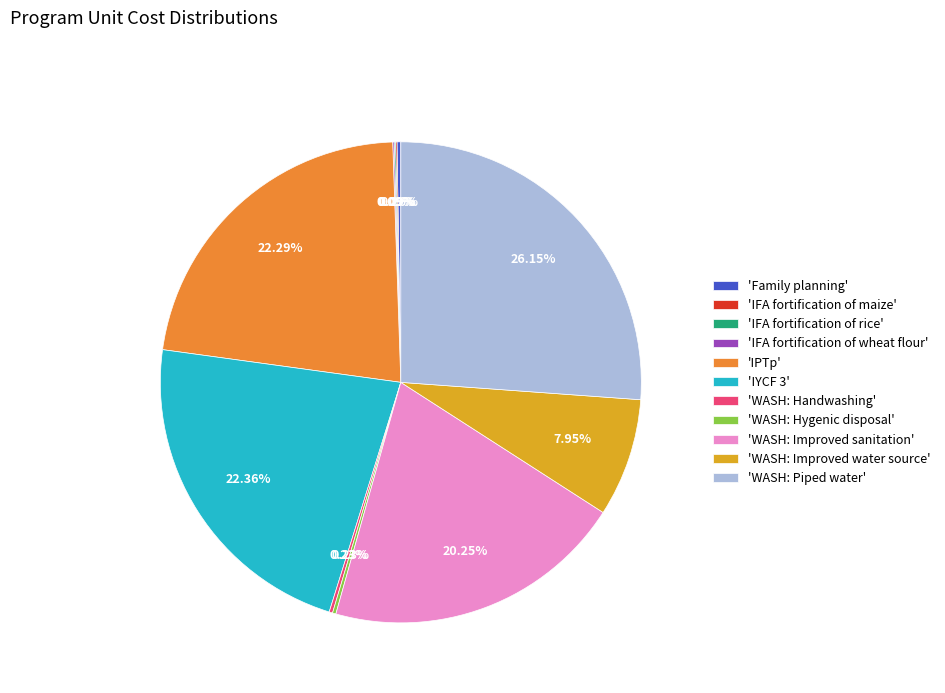

Which category has the biggest portion of the pie?

'WASH: Piped water'